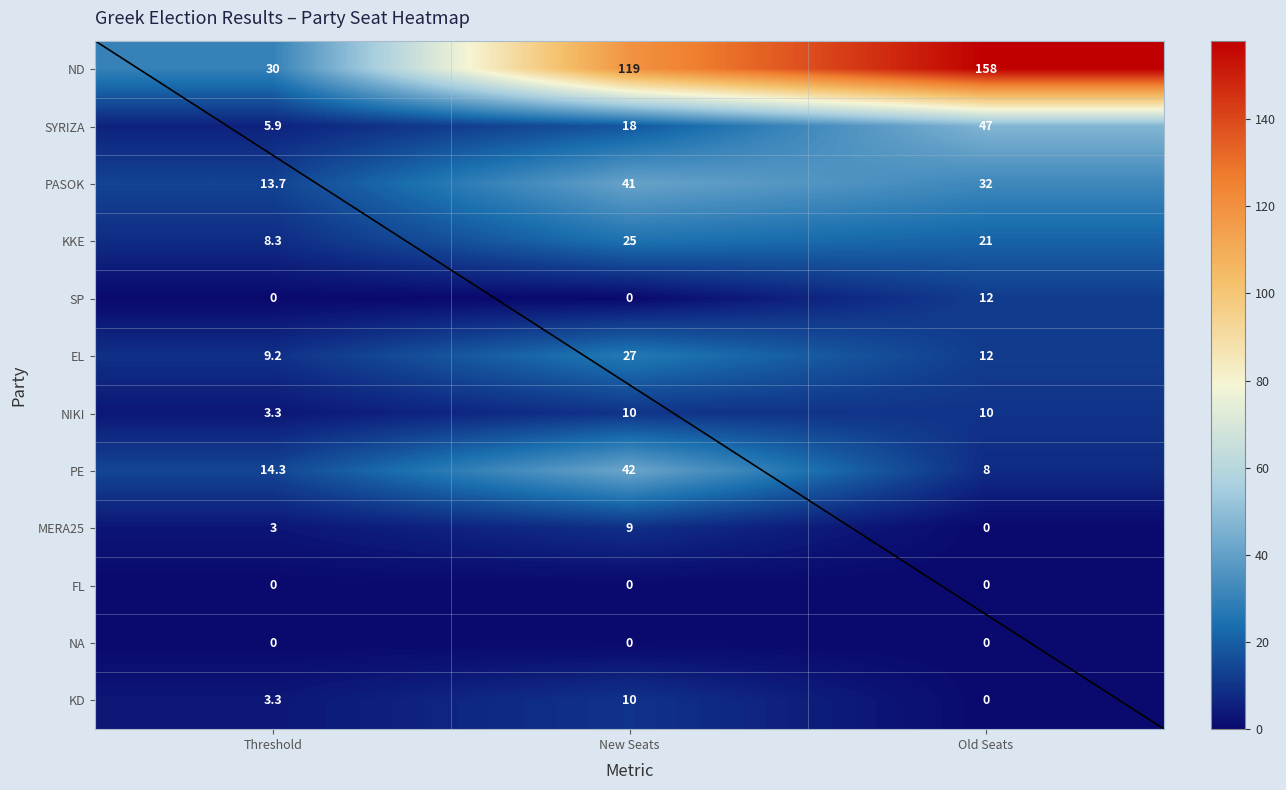

At which label does ND first exceed 119?

Old Seats